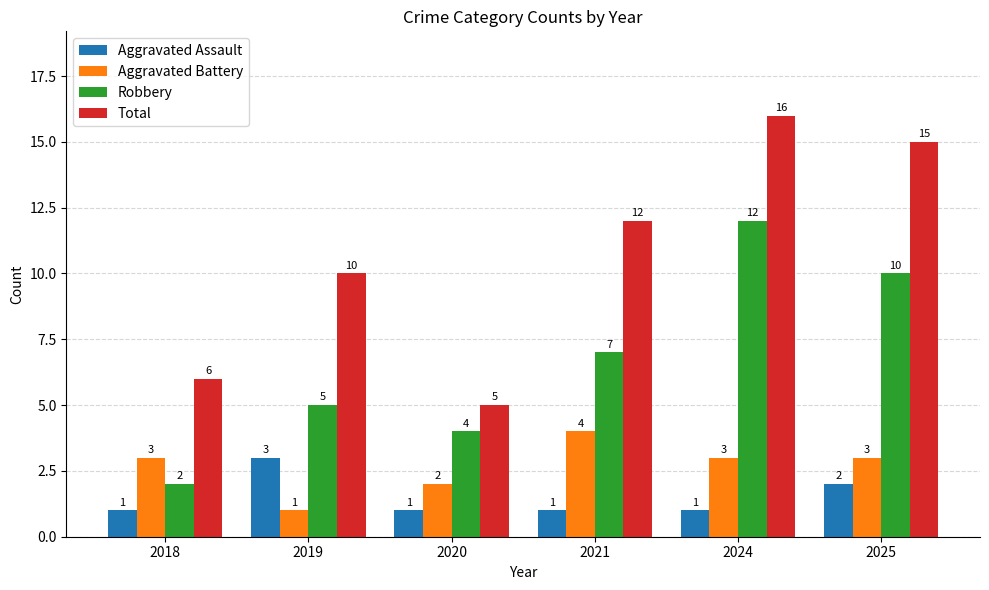

What value does the Aggravated Assault series have at 2025?

2